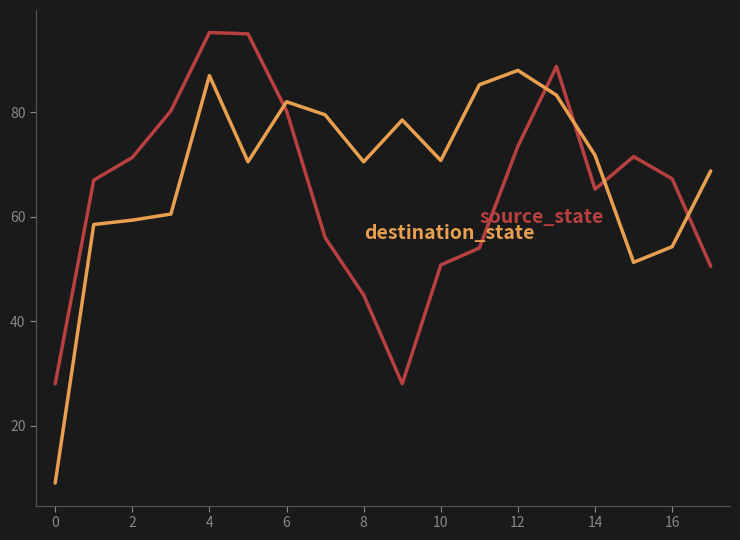

What is the minimum value shown in the chart?

9.0